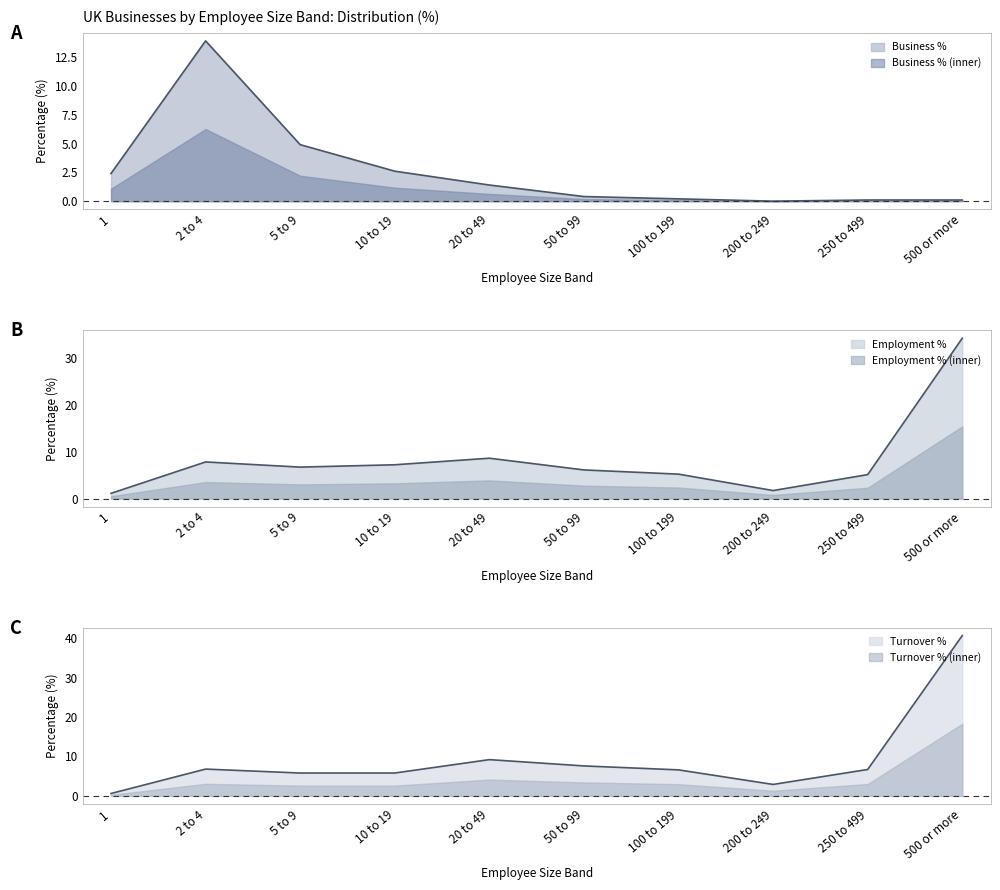

Where is Business % line nearest to the value 6?

5 to 9